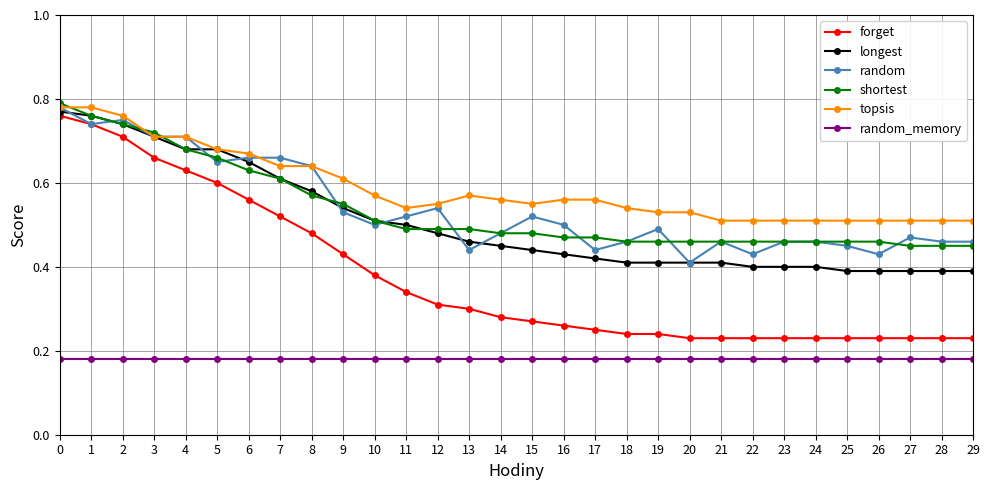

What is the sum of all random values?

16.2